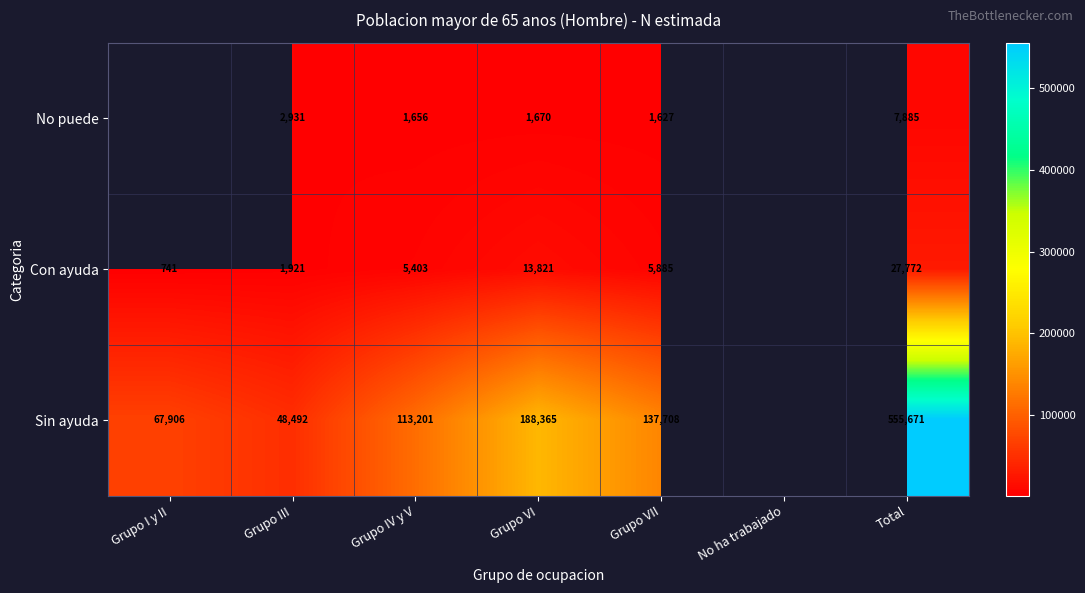

What is the difference between the highest and lowest values at Total?

547786